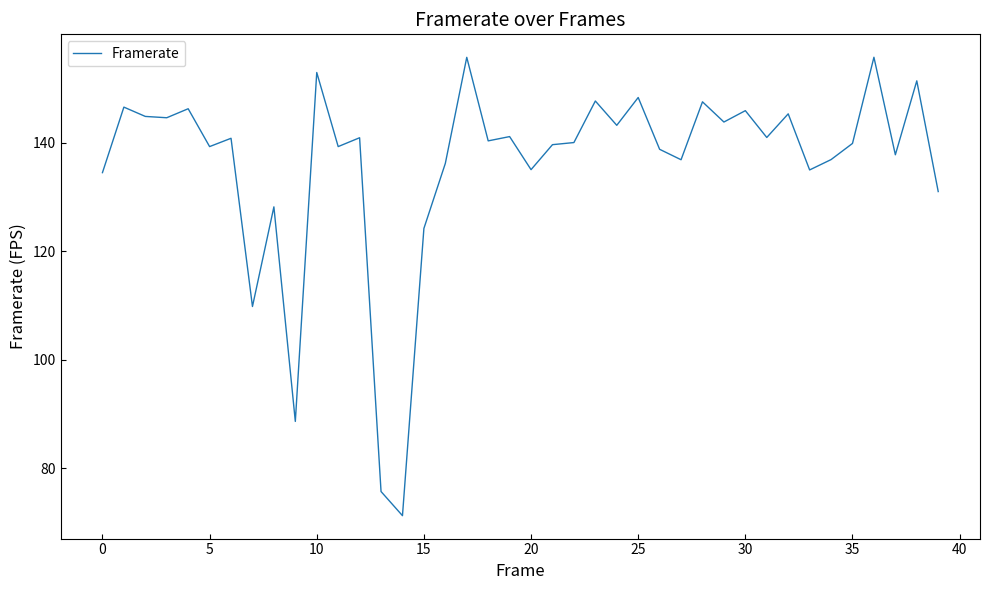

What is the difference between the maximum and minimum values?

84.5